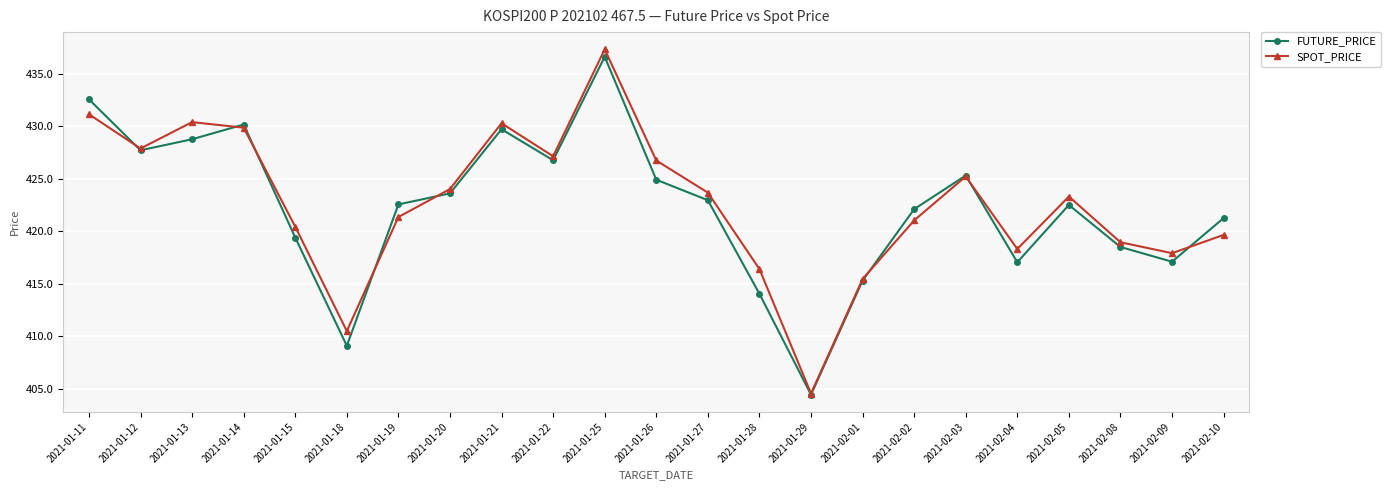

After their last crossing, which series has the higher values: SPOT_PRICE or FUTURE_PRICE?

FUTURE_PRICE